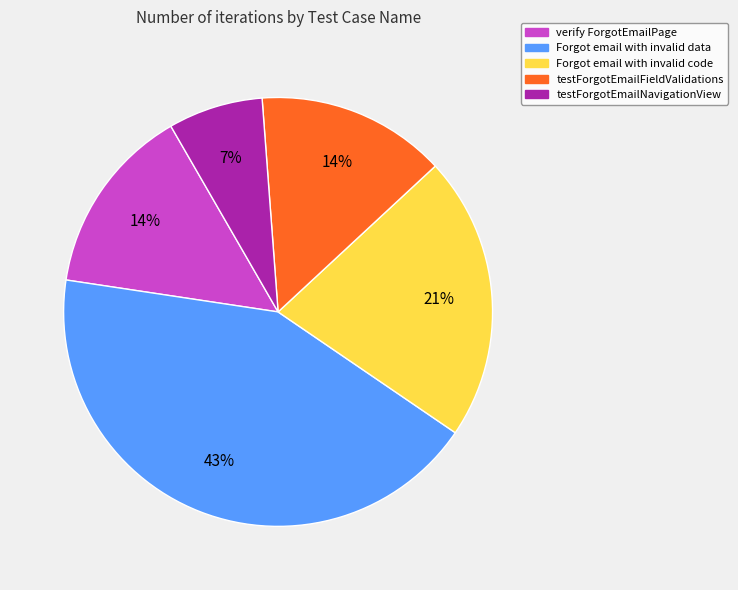

Is there a majority slice in this chart?

No